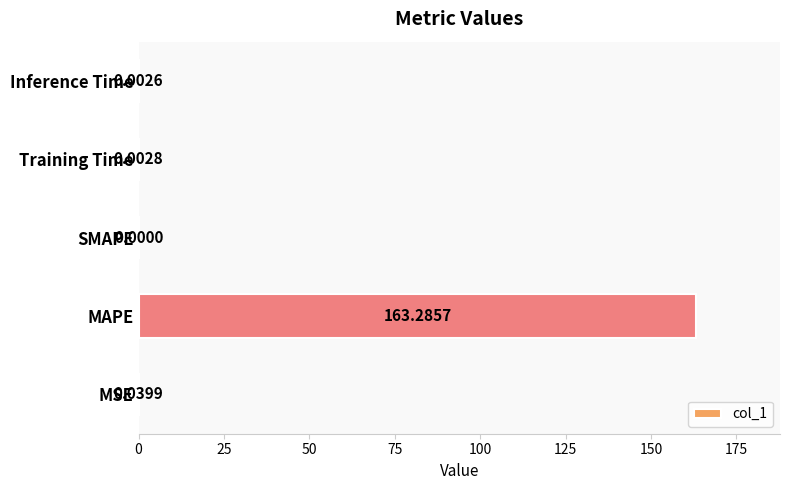

Where is the data nearest to the value 81?

MSE